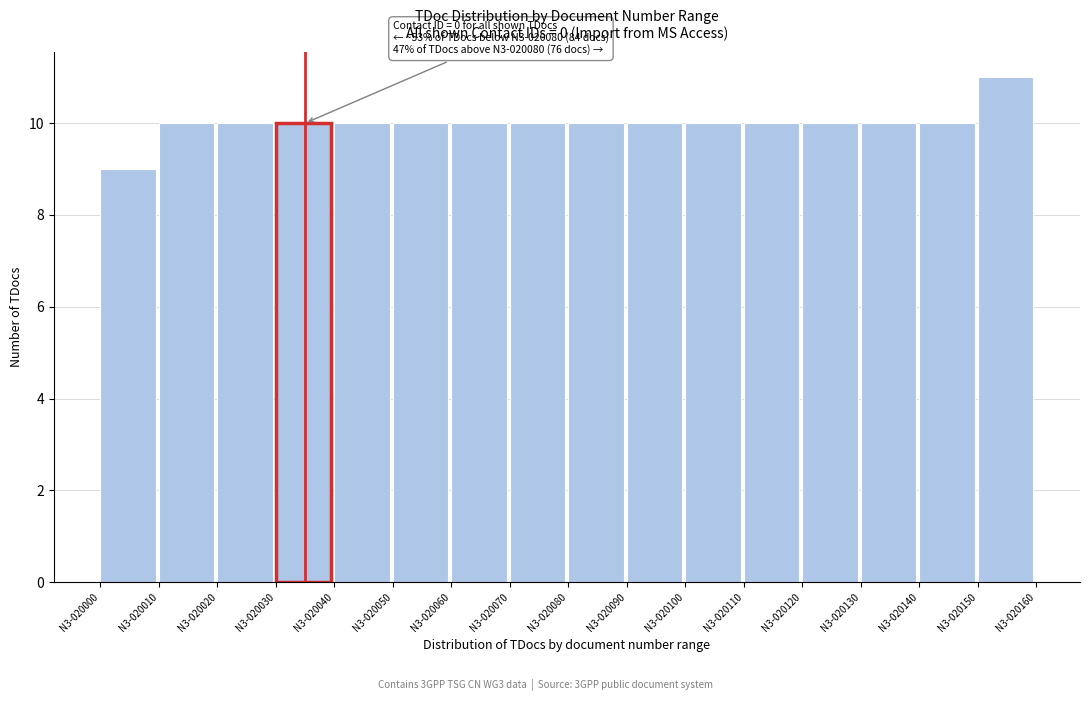

Reading right to left, what are all the values shown in this chart?

N3-020150=11	N3-020140=10	N3-020130=10	N3-020120=10	N3-020110=10	N3-020100=10	N3-020090=10	N3-020080=10	N3-020070=10	N3-020060=10	N3-020050=10	N3-020040=10	N3-020030=10	N3-020020=10	N3-020010=10	N3-020000=9